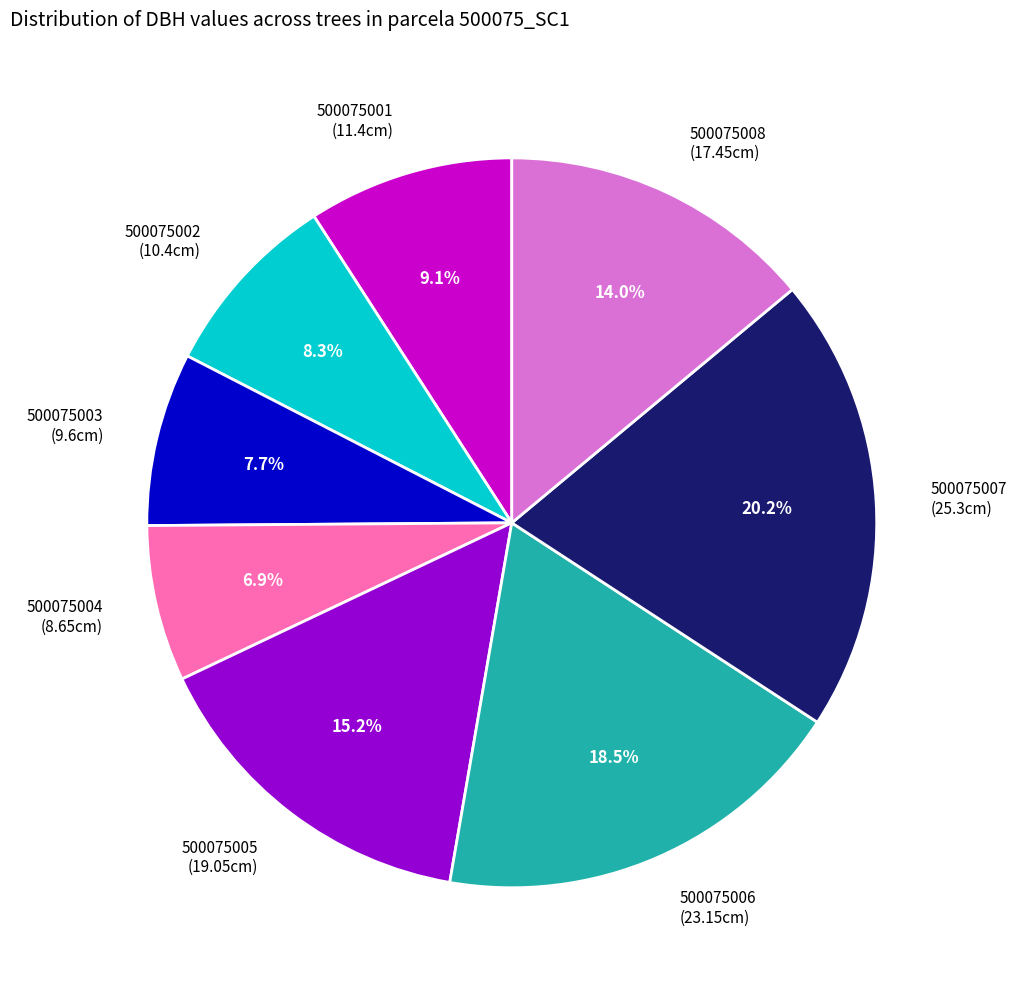

What percentage is the 500075004 slice, to the nearest percent?

7%